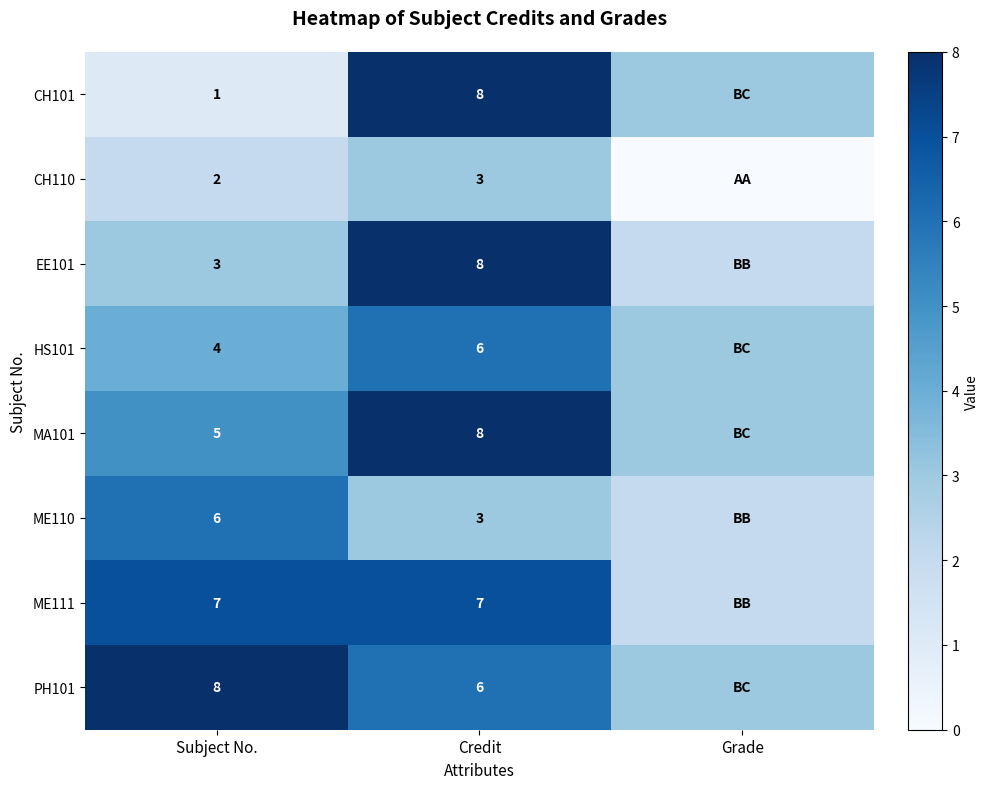

Which has a higher value, Grade or Subject No.?

Grade